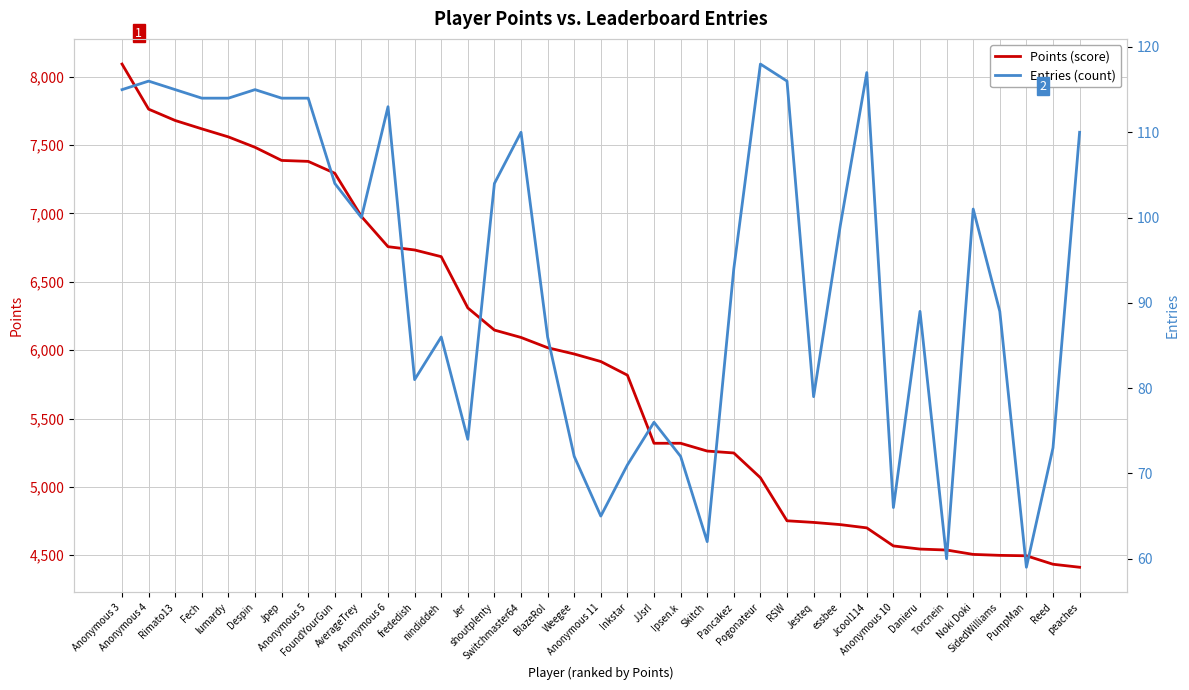

Which series changed the most between Anonymous 4 and Torcnein?

Points